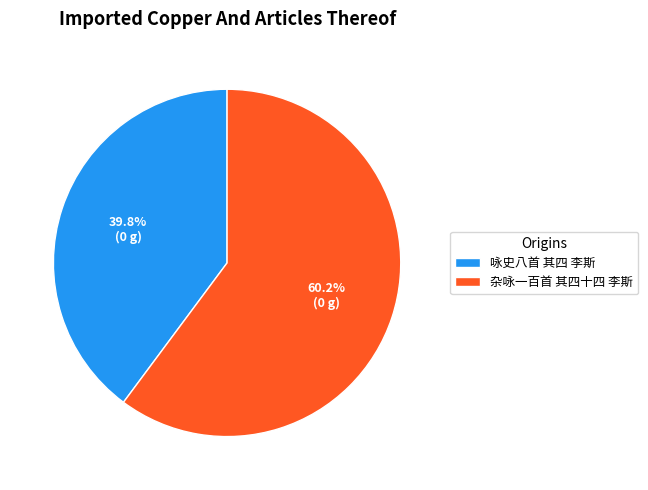

Between 咏史八首 其四 李斯 and 杂咏一百首 其四十四 李斯, which is larger?

杂咏一百首 其四十四 李斯